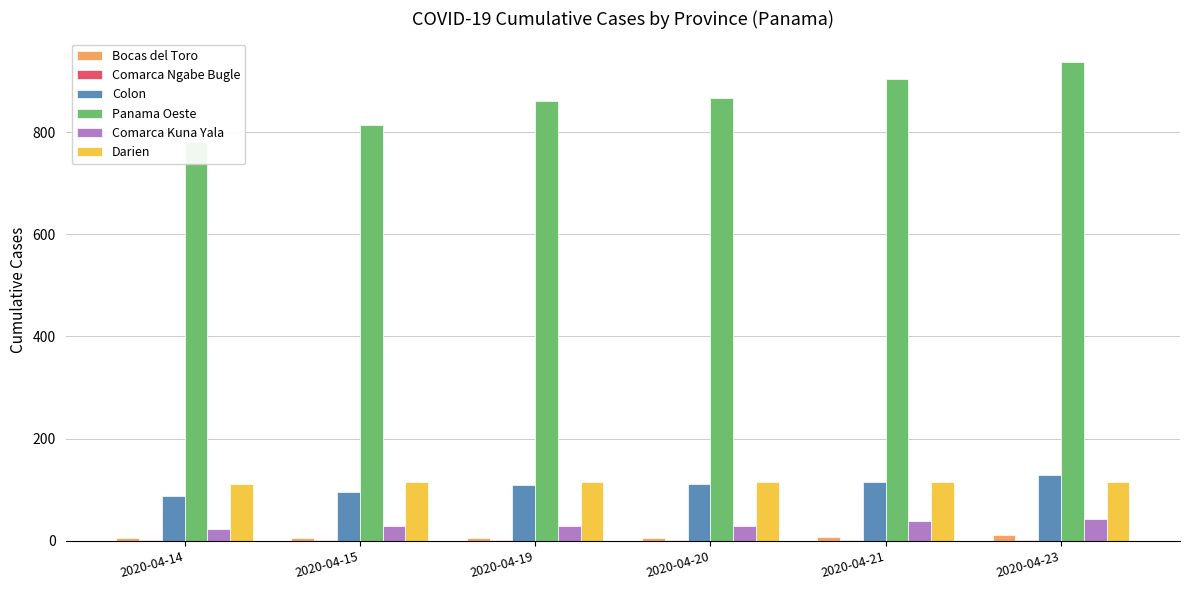

Reading right to left, what are all the values shown in this chart?

Bocas del Toro: 2020-04-23=11	2020-04-21=8	2020-04-20=6	2020-04-19=6	2020-04-15=6	2020-04-14=5
Comarca Ngabe Bugle: 2020-04-23=2	2020-04-21=2	2020-04-20=2	2020-04-19=2	2020-04-15=2	2020-04-14=2
Colon: 2020-04-23=129	2020-04-21=116	2020-04-20=112	2020-04-19=109	2020-04-15=96	2020-04-14=87
Panama Oeste: 2020-04-23=936	2020-04-21=903	2020-04-20=867	2020-04-19=860	2020-04-15=814	2020-04-14=780
Comarca Kuna Yala: 2020-04-23=42	2020-04-21=40	2020-04-20=29	2020-04-19=29	2020-04-15=29	2020-04-14=23
Darien: 2020-04-23=116	2020-04-21=116	2020-04-20=116	2020-04-19=115	2020-04-15=115	2020-04-14=111